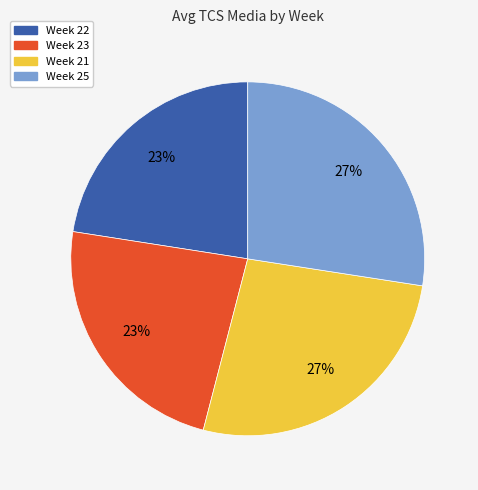

Is there a majority slice in this chart?

No